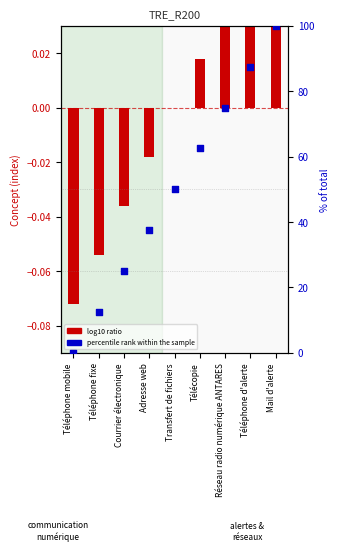

Which series contains the highest Y value?

percentile rank within the sample